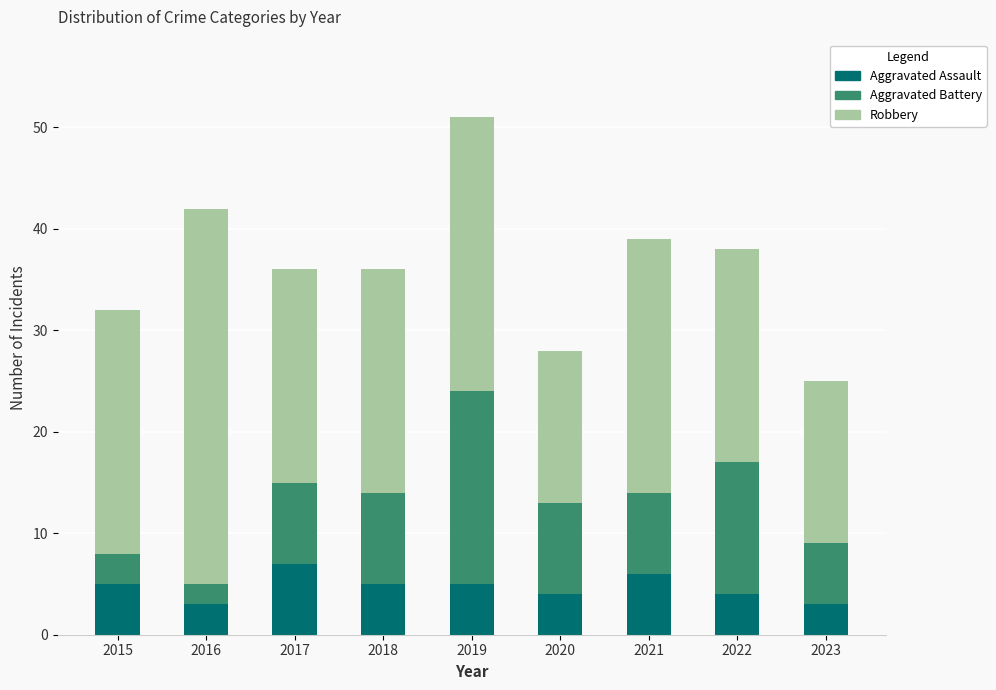

The value of Aggravated Assault at 2018 is 5. True or false?

True